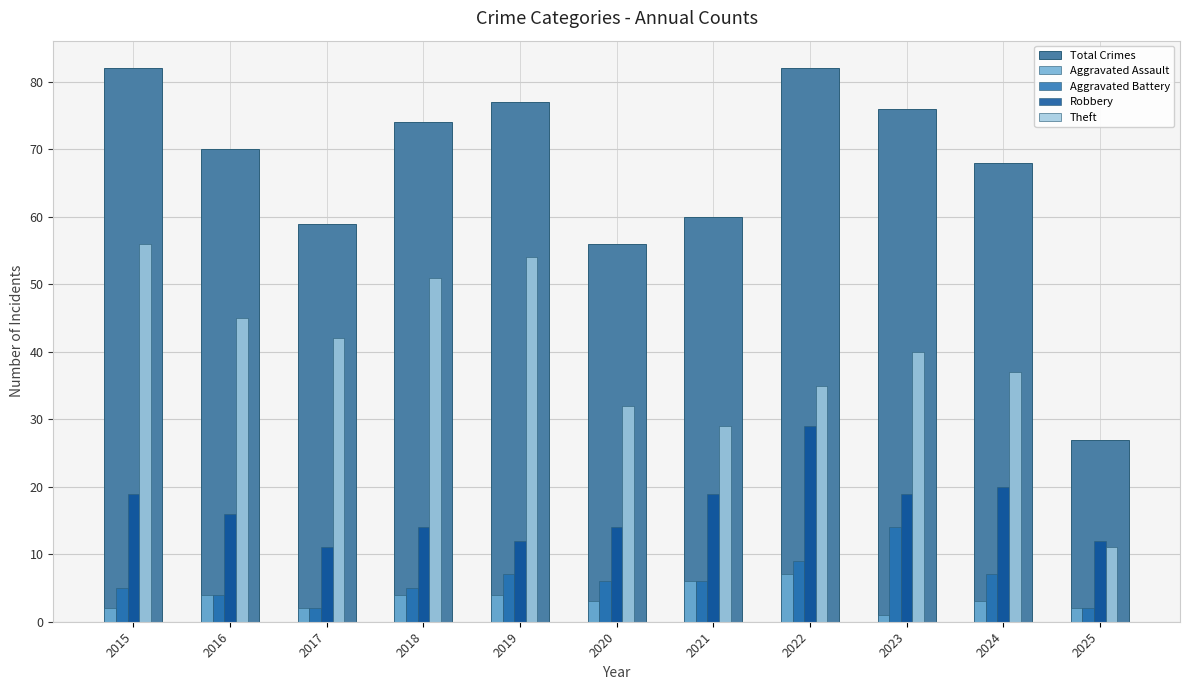

Reading left to right, list all the values displayed in this chart.

Total Crimes: 82	70	59	74	77	56	60	82	76	68	27
Aggravated Assault: 2	4	2	4	4	3	6	7	1	3	2
Aggravated Battery: 5	4	2	5	7	6	6	9	14	7	2
Robbery: 19	16	11	14	12	14	19	29	19	20	12
Theft: 56	45	42	51	54	32	29	35	40	37	11